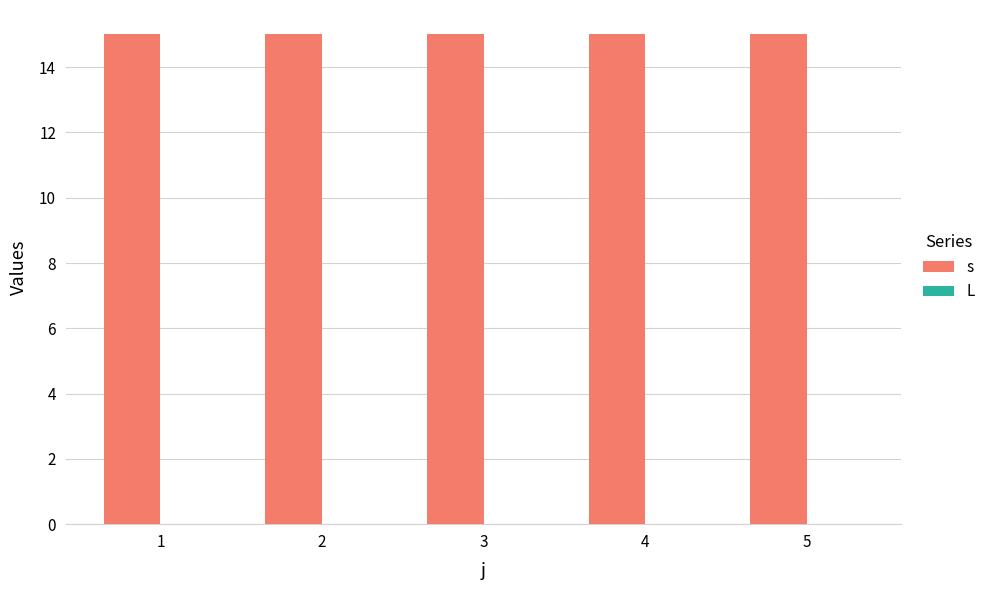

At which category is the sum across all series the highest?

1